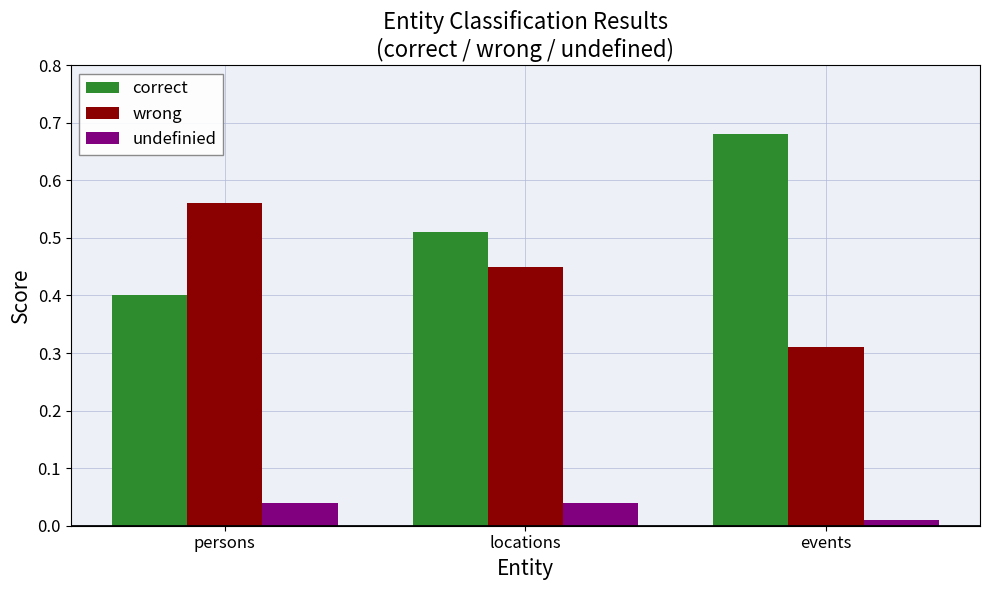

Rank the series by their average value, from highest to lowest.

correct, wrong, undefinied